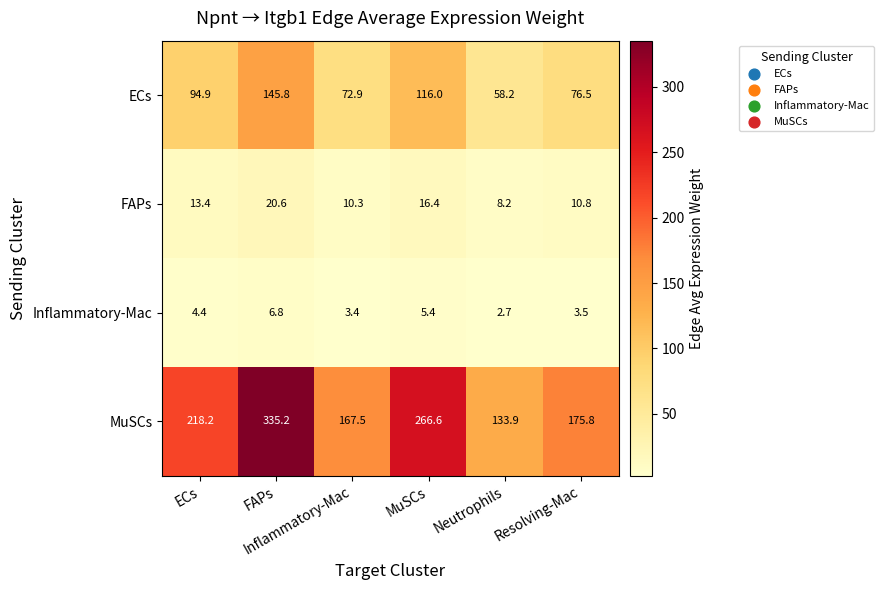

Count the number of categories in the chart.

6